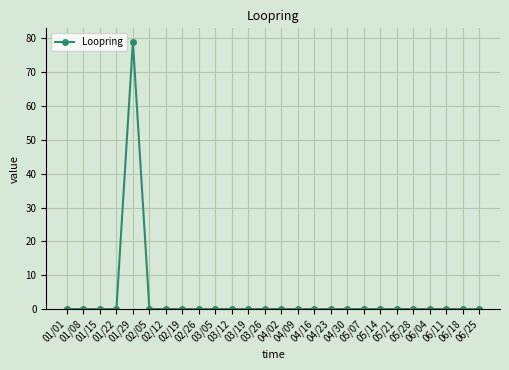

How many series are shown in this chart?

1